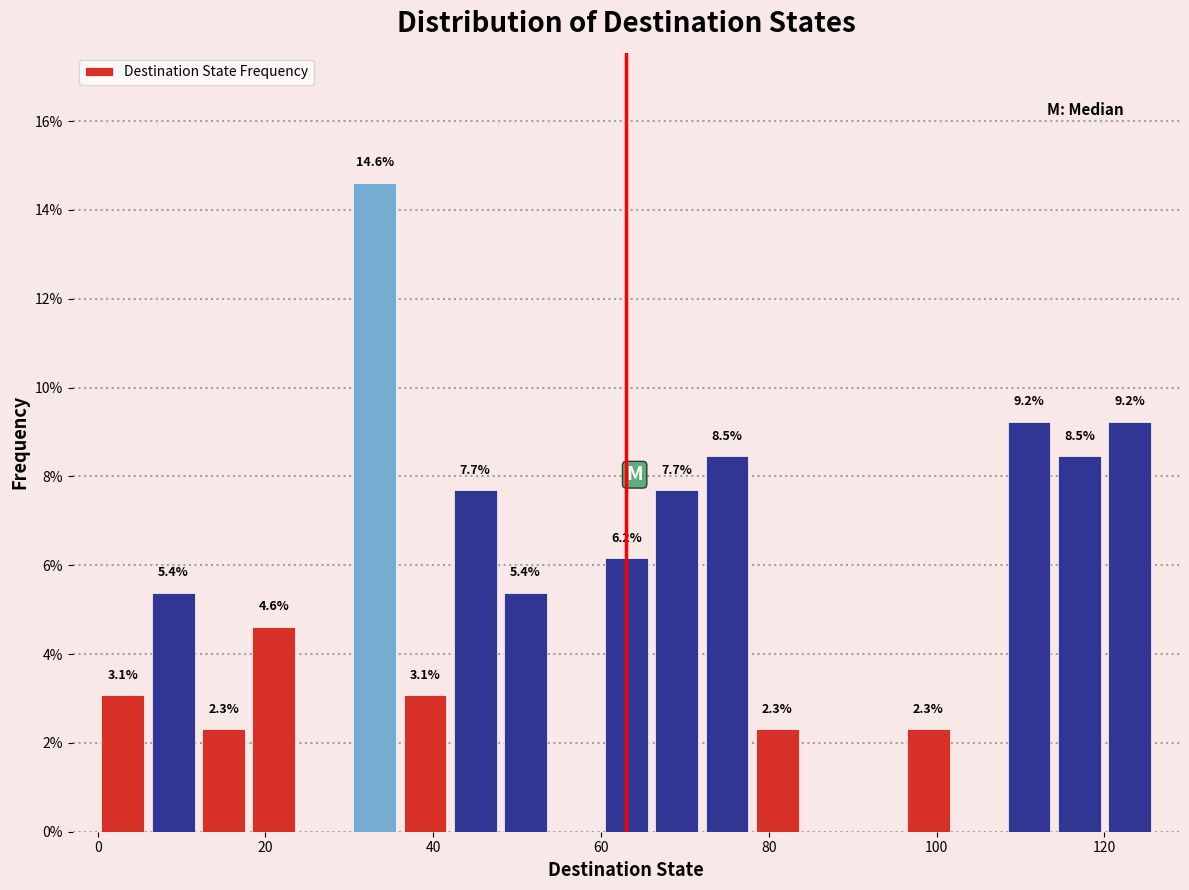

Around what value on the x-axis is the tallest bar? Give the approximate position of its centre, as read against the axis.

34